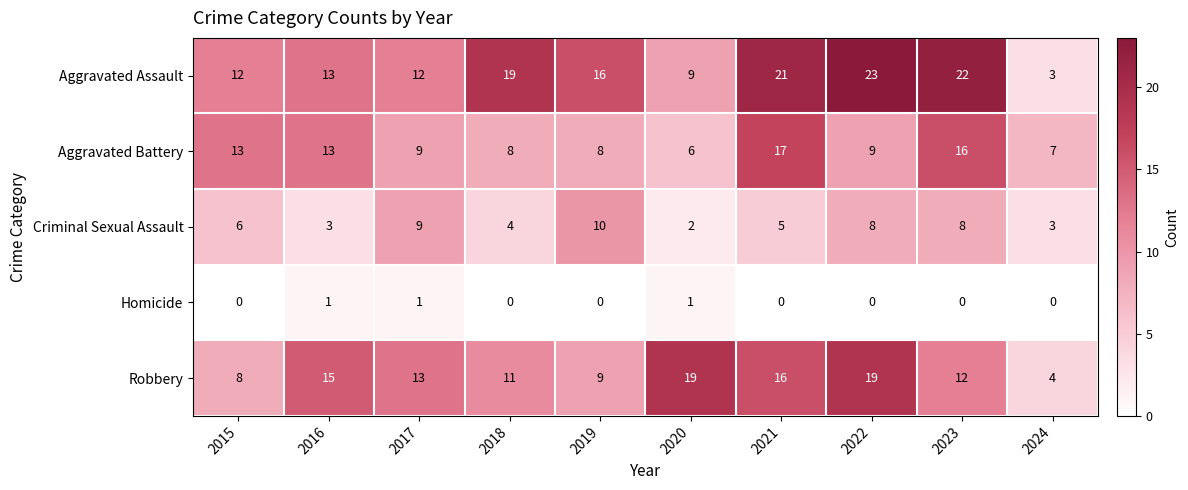

Which label corresponds to the largest value in the chart?

2022